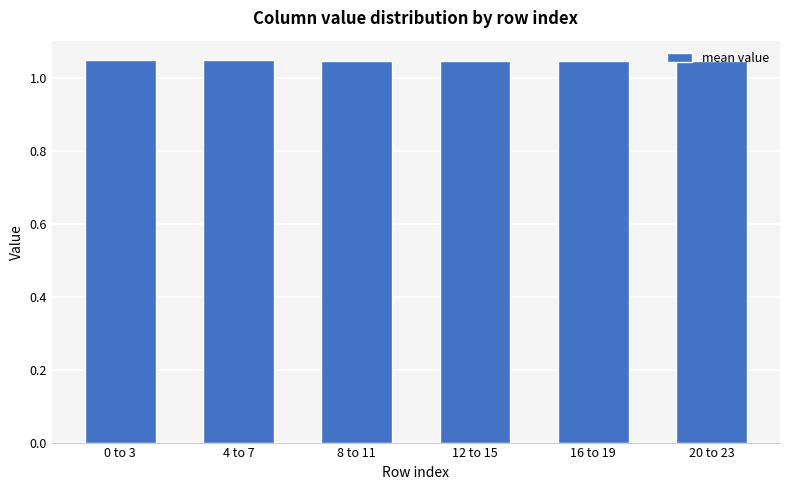

What is the label of the 6th bar from the left?

20 to 23